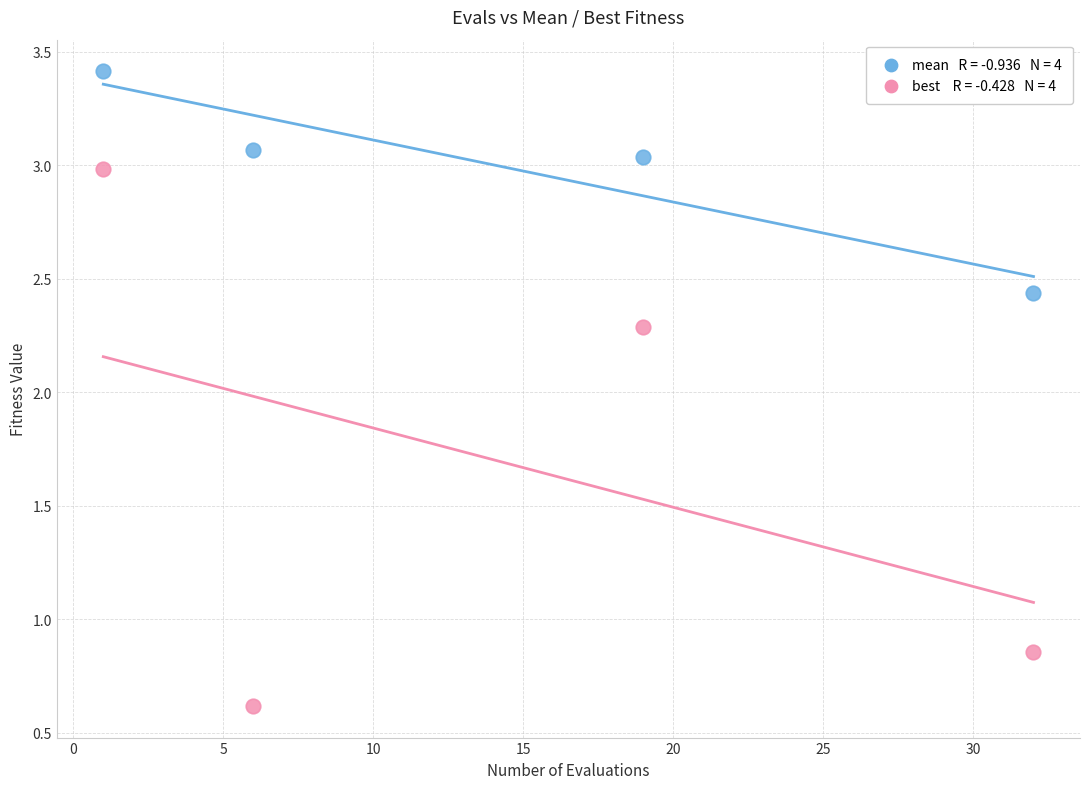

Across all data points, what is the range of Y values (max minus min)?

2.8